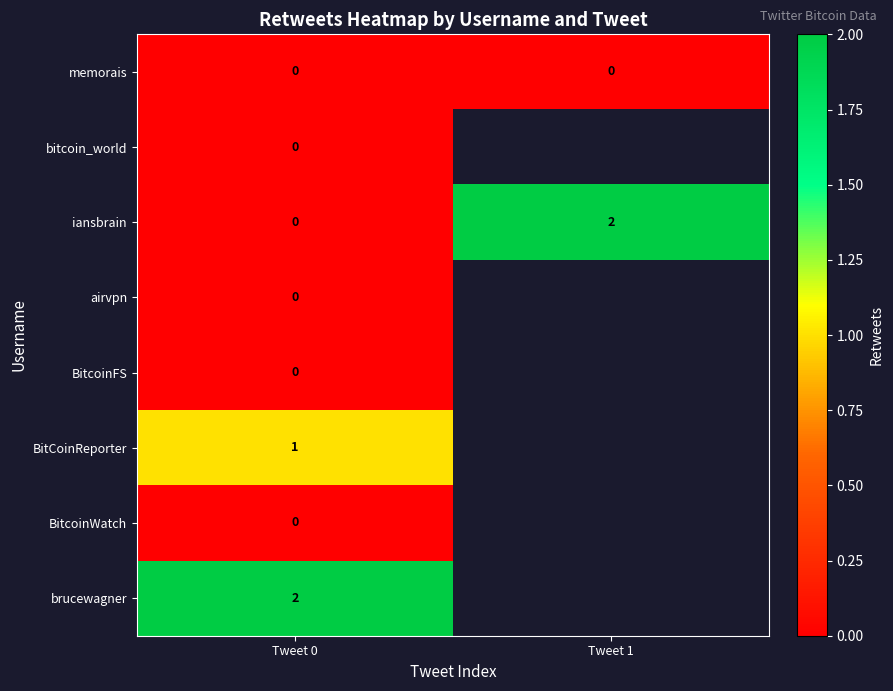

The value of iansbrain at Tweet 0 is 0. True or false?

True